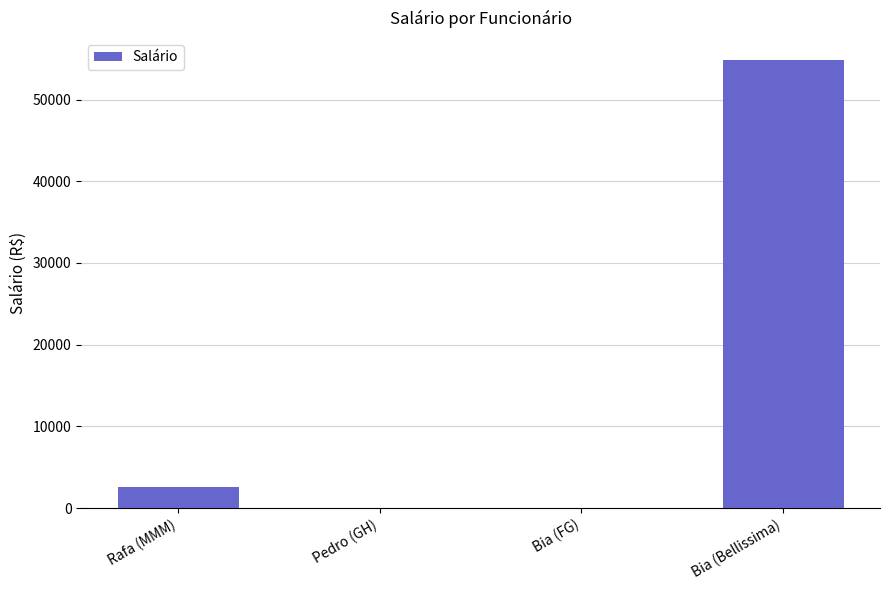

Are the bars horizontal?

No